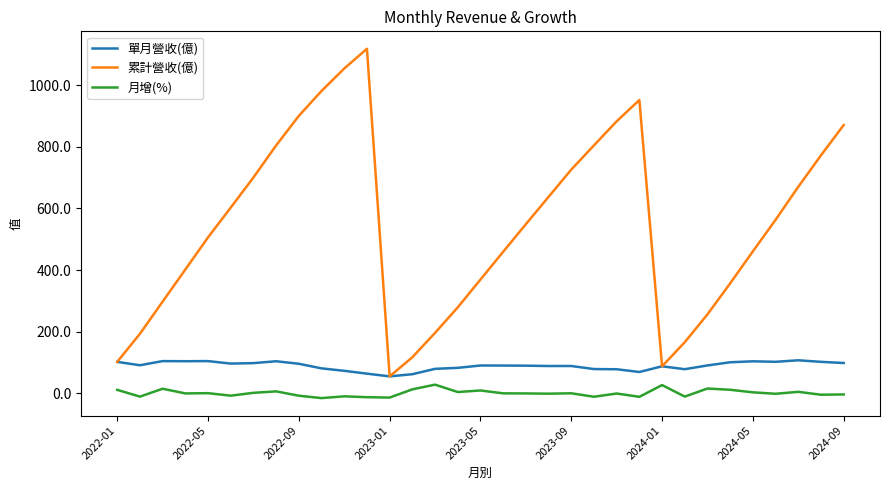

Which series has the widest spread of values?

累計營收(億)